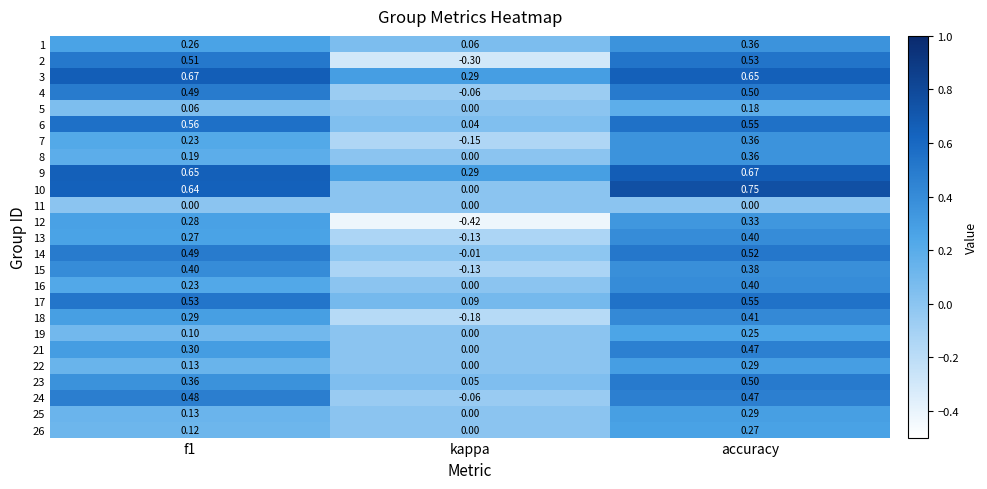

Which label corresponds to the smallest value in the chart?

kappa